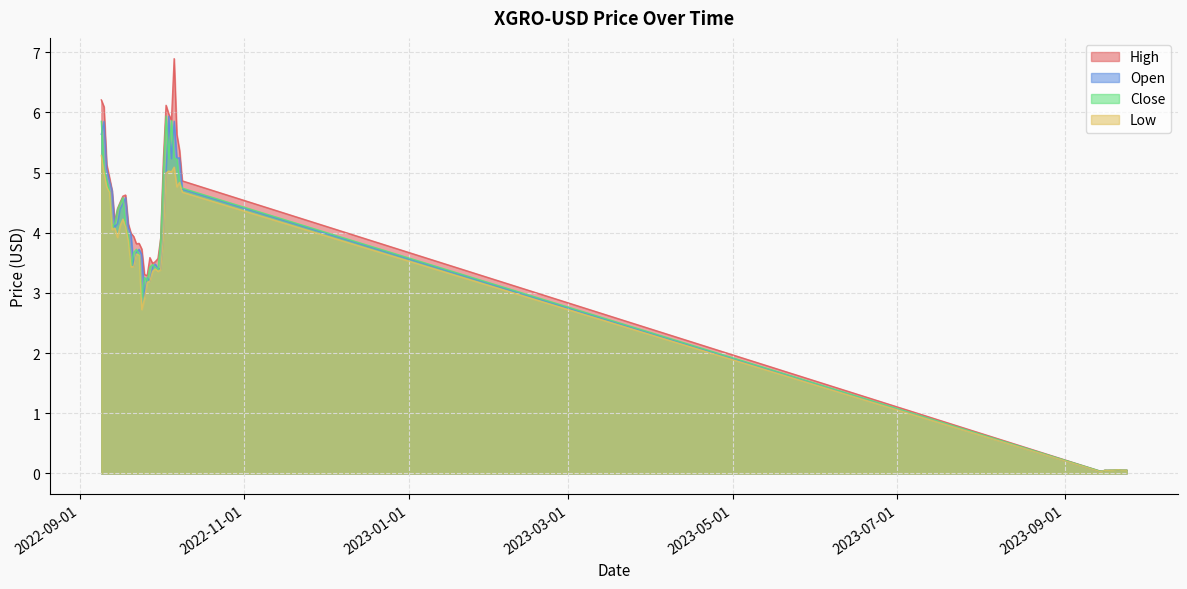

What is the difference between the Close values at 2022-09-23 and 2022-09-25?

0.4